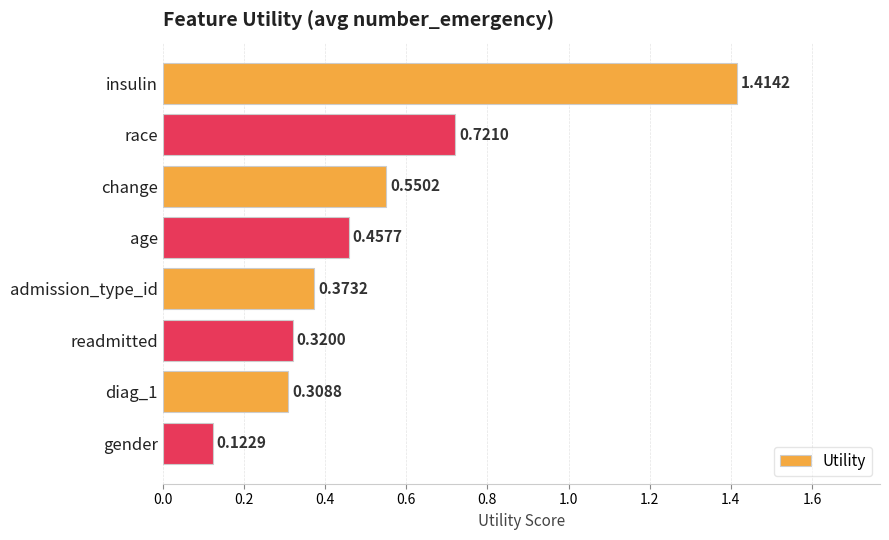

What is the label of the 5th bar from the top?

admission_type_id